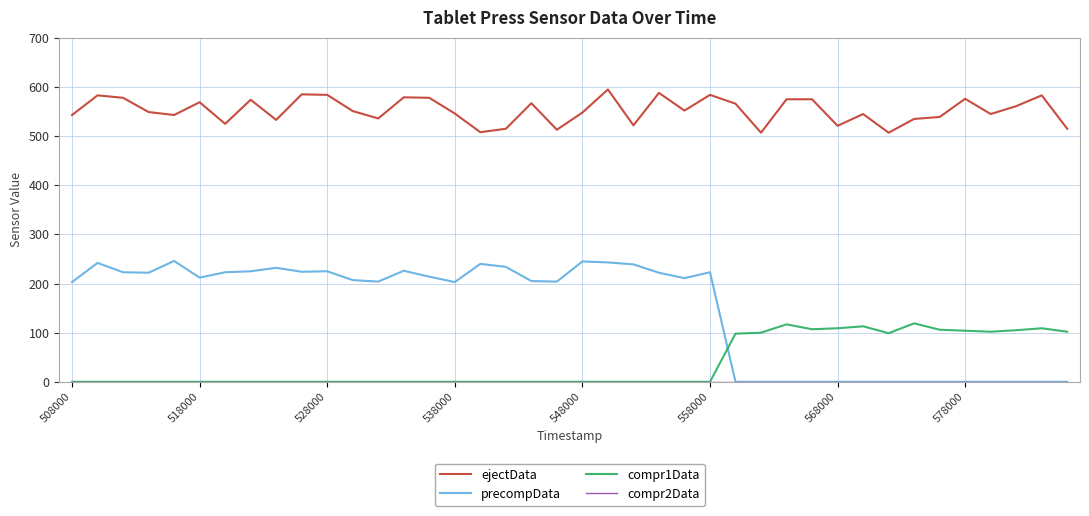

Which series has the largest range (max minus min)?

precompData